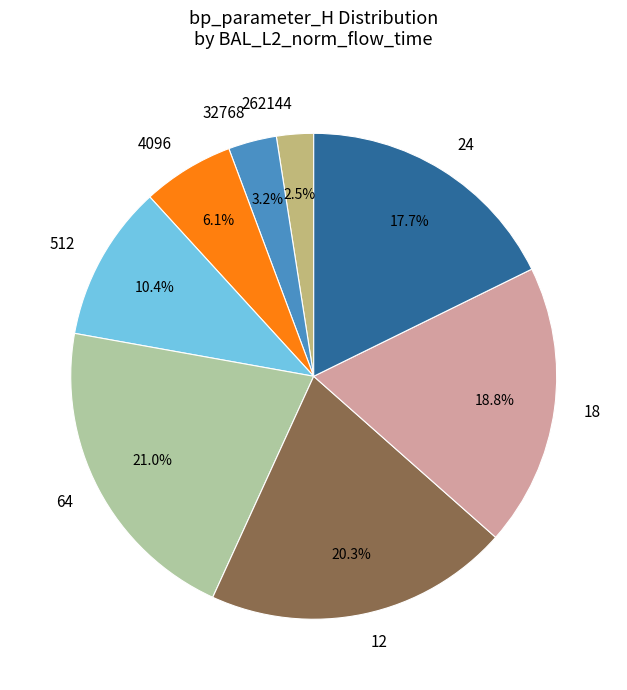

To the nearest percent, what is the combined percentage of 24 and 12?

38%